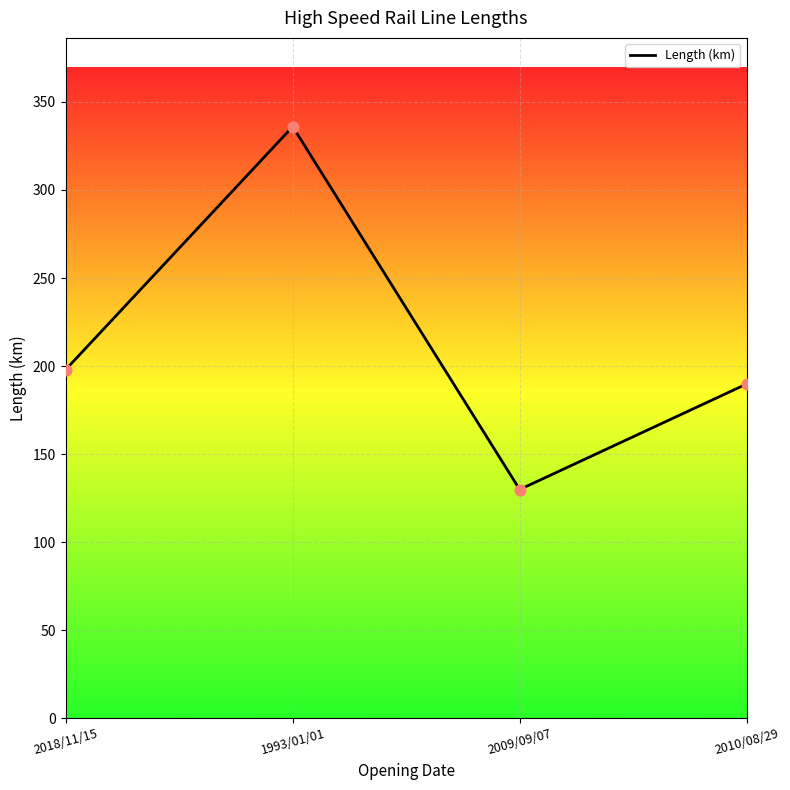

What is the change in value from 1993/01/01 to 2009/09/07?

-206.1